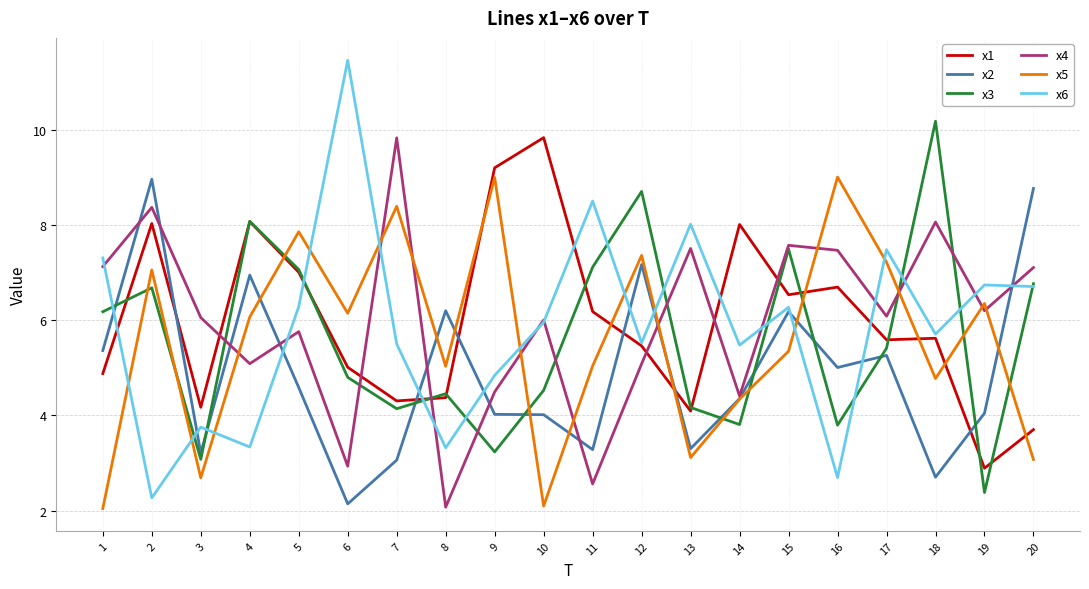

What is the spread (max minus min) of values at 6?

9.3